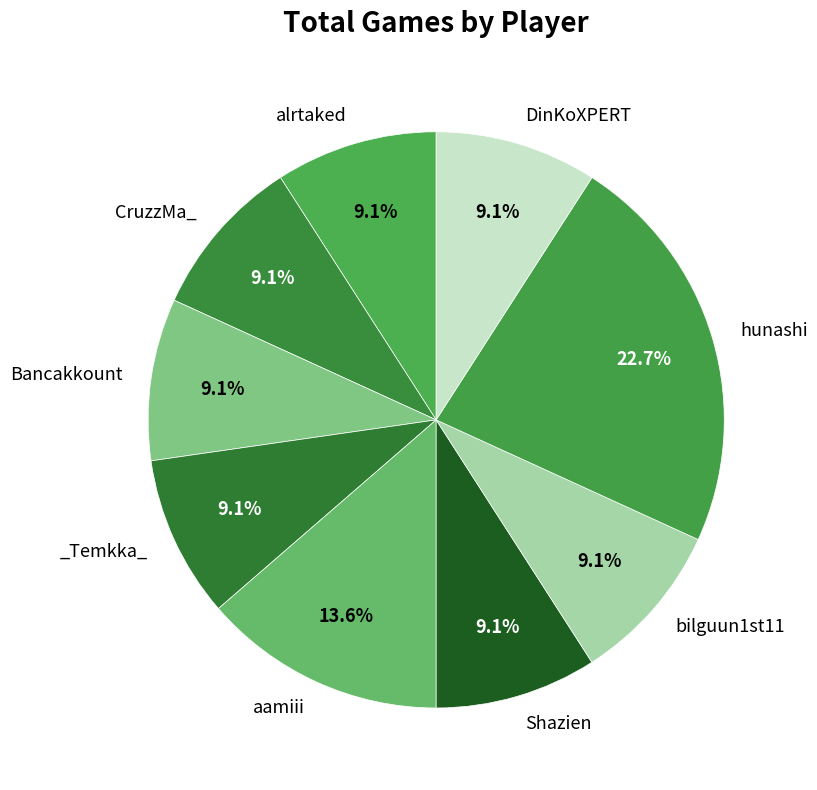

Rank the categories by value from lowest to highest.

alrtaked, CruzzMa_, Bancakkount, _Temkka_, Shazien, bilguun1st11, DinKoXPERT, aamiii, hunashi